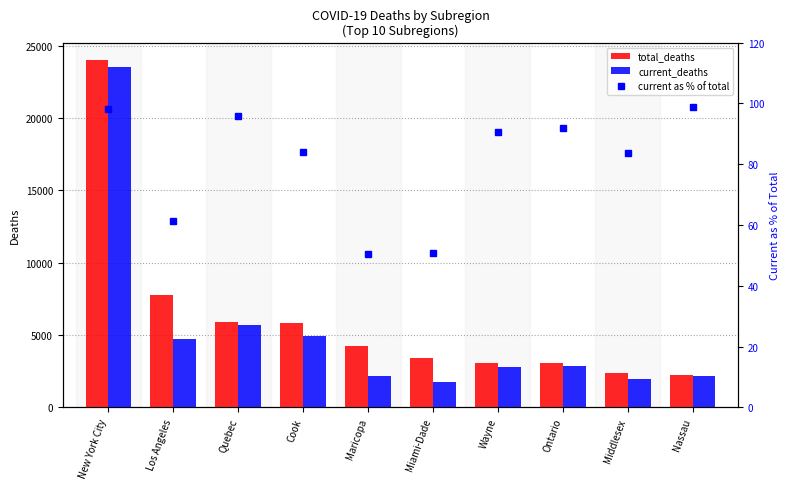

Reading left to right, what are all the values shown in this chart?

total_deaths: 24022.0	7769.0	5935.0	5834.0	4267.0	3392.0	3098.0	3074.0	2378.0	2217.0
current_deaths: 23556.0	4760.0	5685.0	4902.0	2153.0	1724.0	2809.0	2828.0	1989.0	2194.0
current as % of total: 98.1	61.3	95.8	84.0	50.5	50.8	90.7	92.0	83.6	99.0